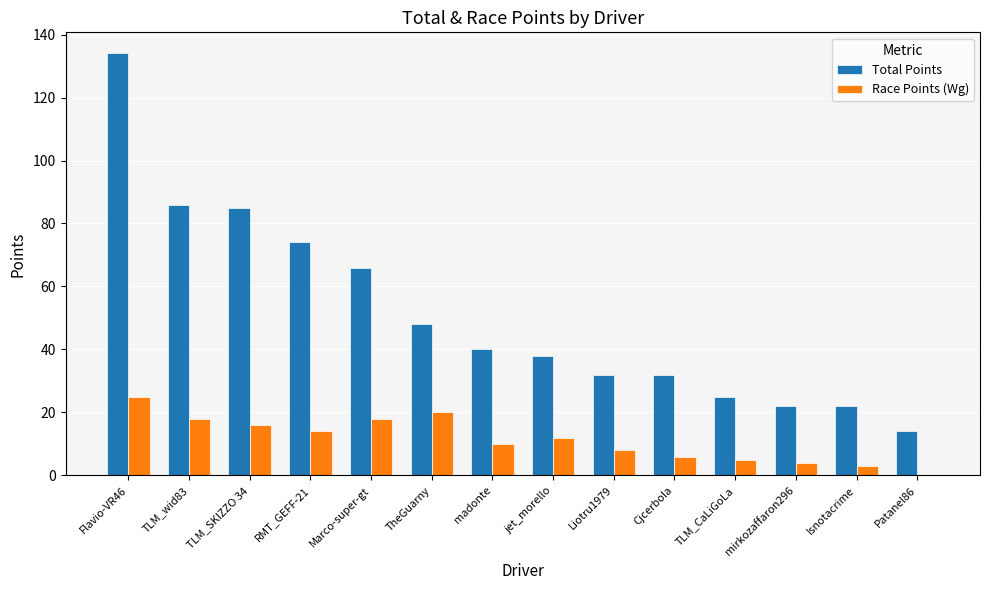

The Race Points (Wg) series shows 14 at Patanel86. True or false?

False